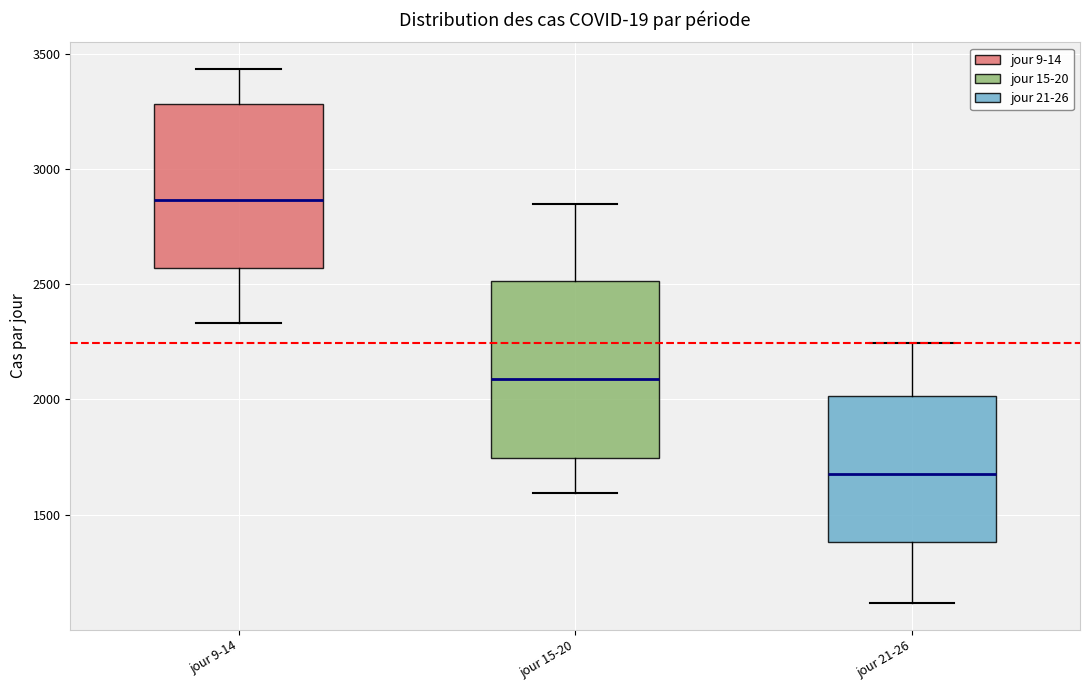

Reading left to right, transcribe this box plot: for each box, give where its median line is, the range the box spans, and where its two whiskers end, as read against the y-axis. The values are not printed on the chart, so give them approximately, as read against the axis.

jour 9-14: median 2850, box 2550 to 3300, whiskers 2350 to 3450
jour 15-20: median 2100, box 1750 to 2500, whiskers 1600 to 2850
jour 21-26: median 1650, box 1400 to 2000, whiskers 1100 to 2250